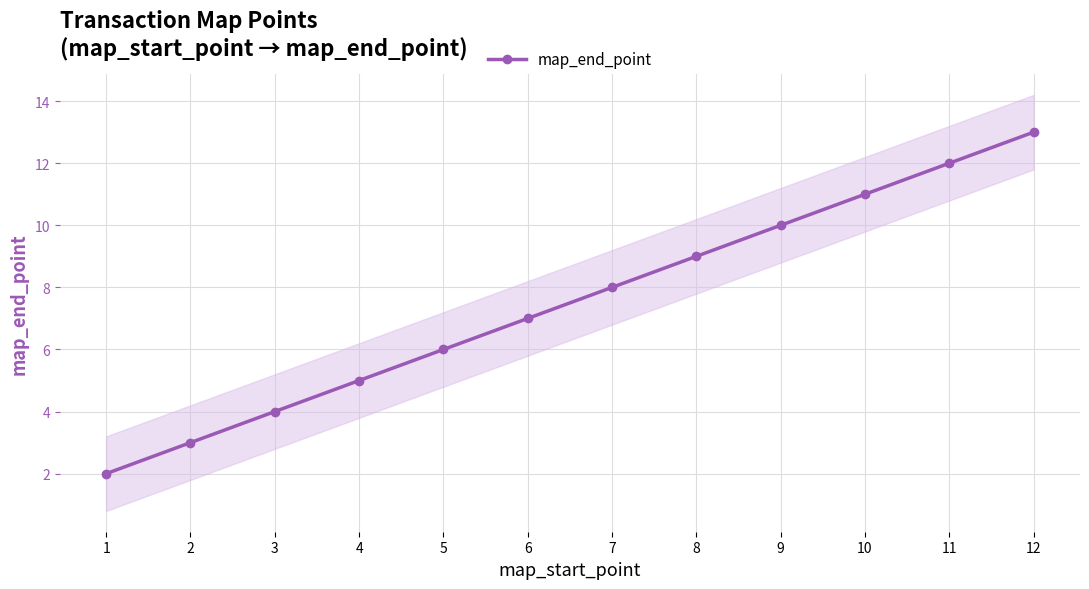

Does the chart display data point markers on the line(s)?

Yes